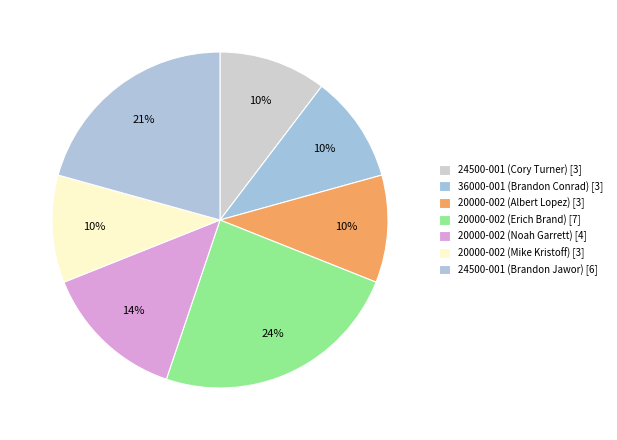

What percentage is NOT represented by 20000-002 (Mike Kristoff)?

89.7%